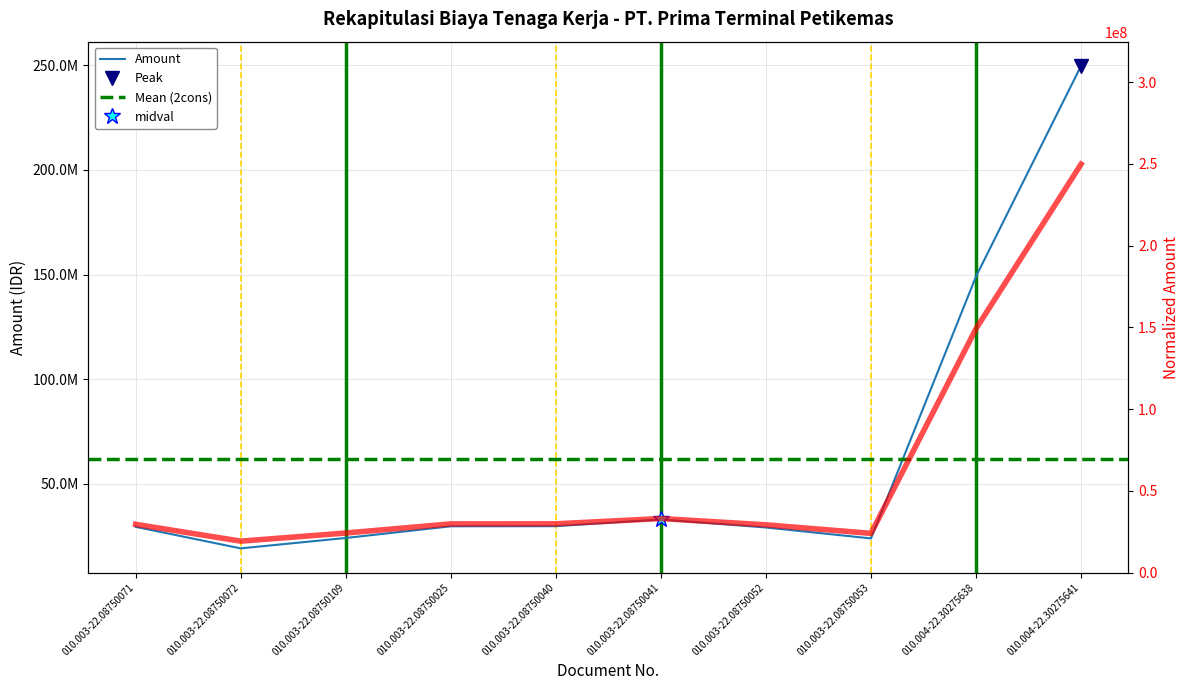

Which category has the lowest value across all series?

010.003-22.08750072